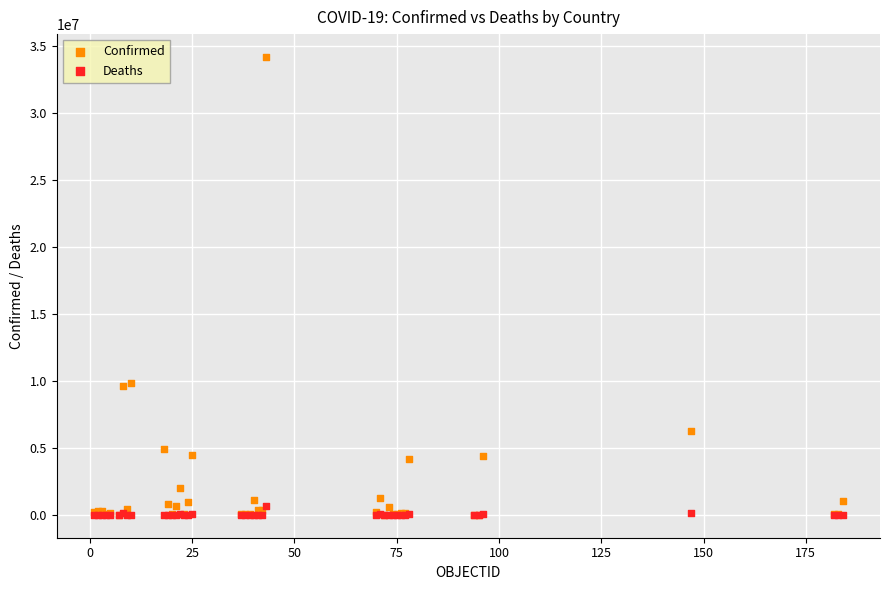

What are all the series names shown in the legend?

Confirmed, Deaths